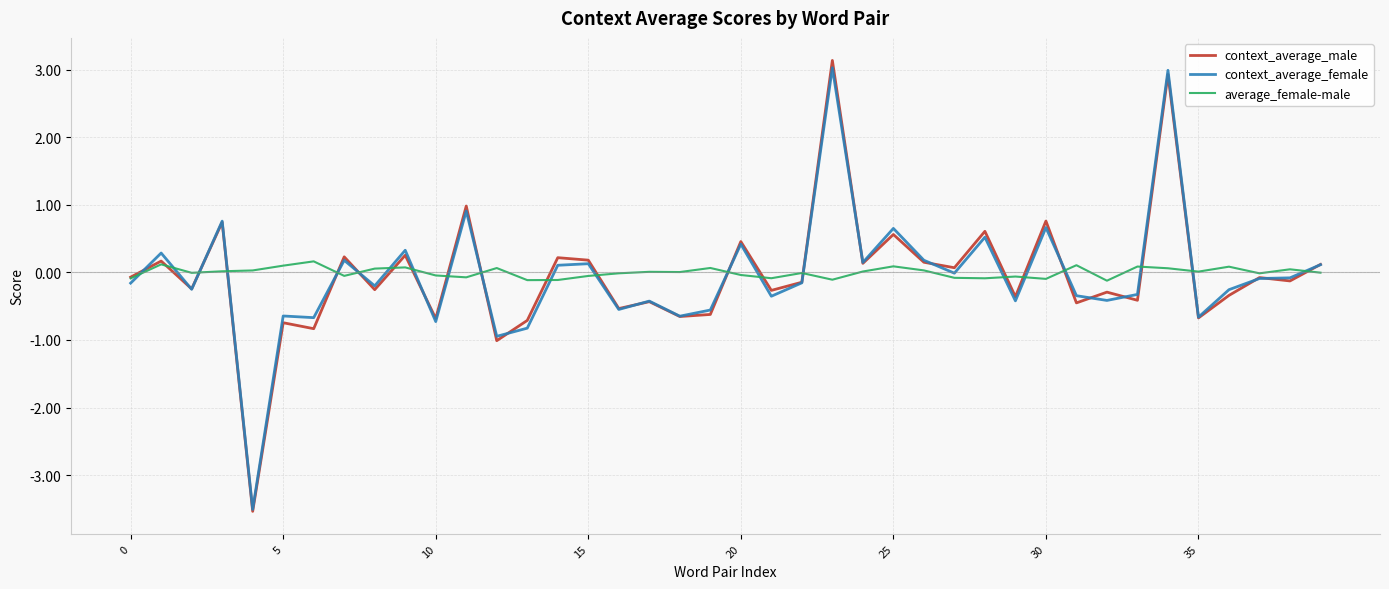

What is the lowest value of the context_average_female series?

-3.5